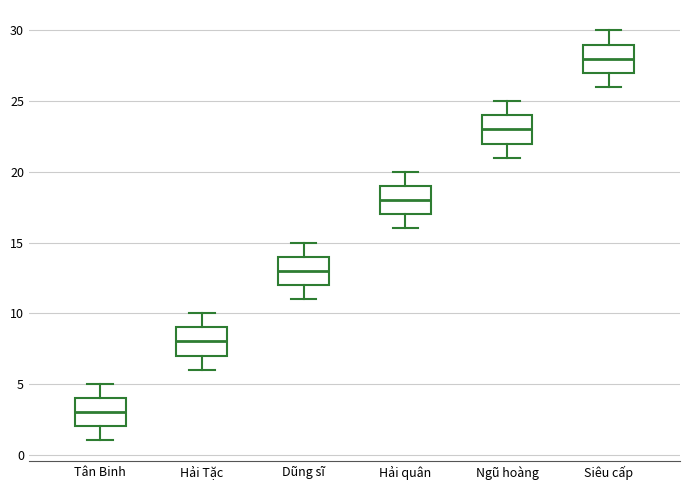

Which box has the highest median line?

Siêu cấp